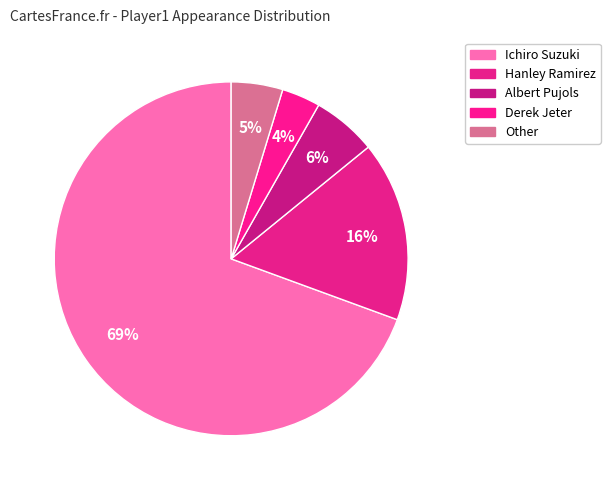

What is the smallest slice in the pie chart?

Derek Jeter